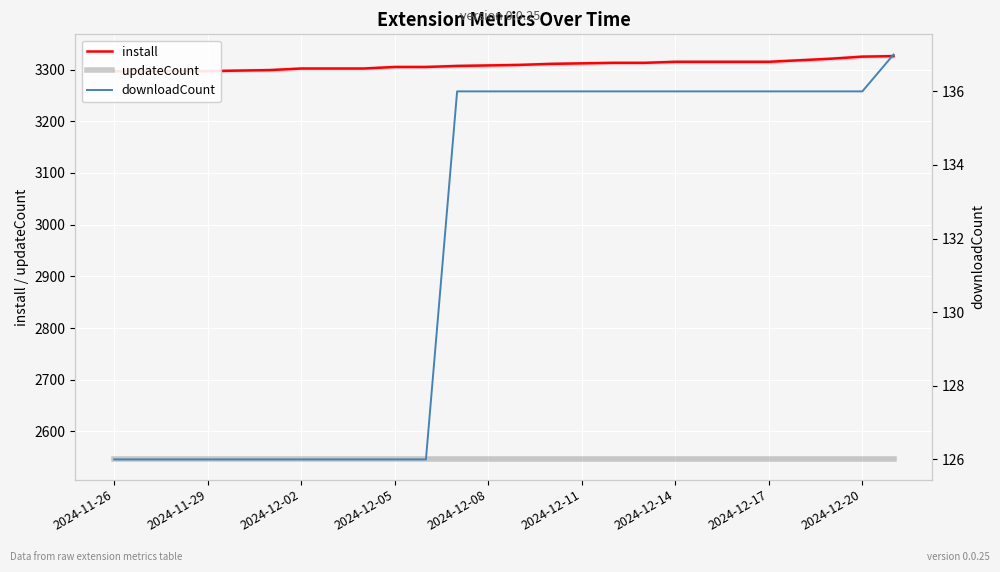

Is it true that updateCount equals 2546 at 11?

True